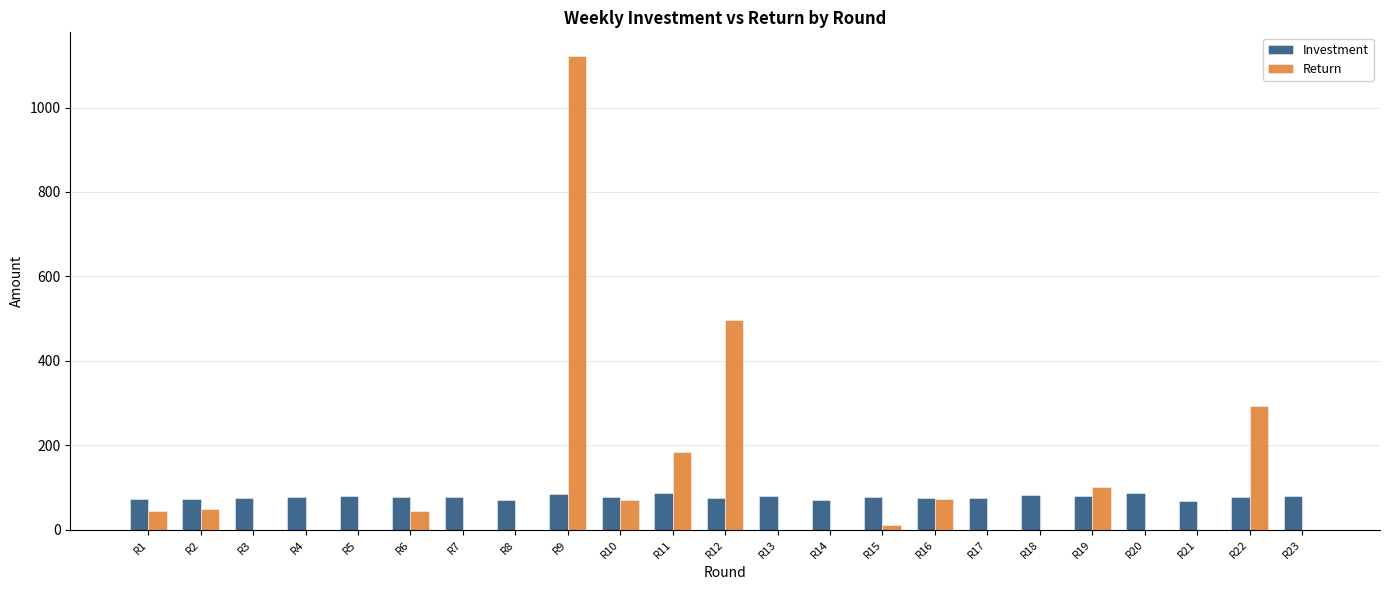

How many categories are shown in the chart?

23